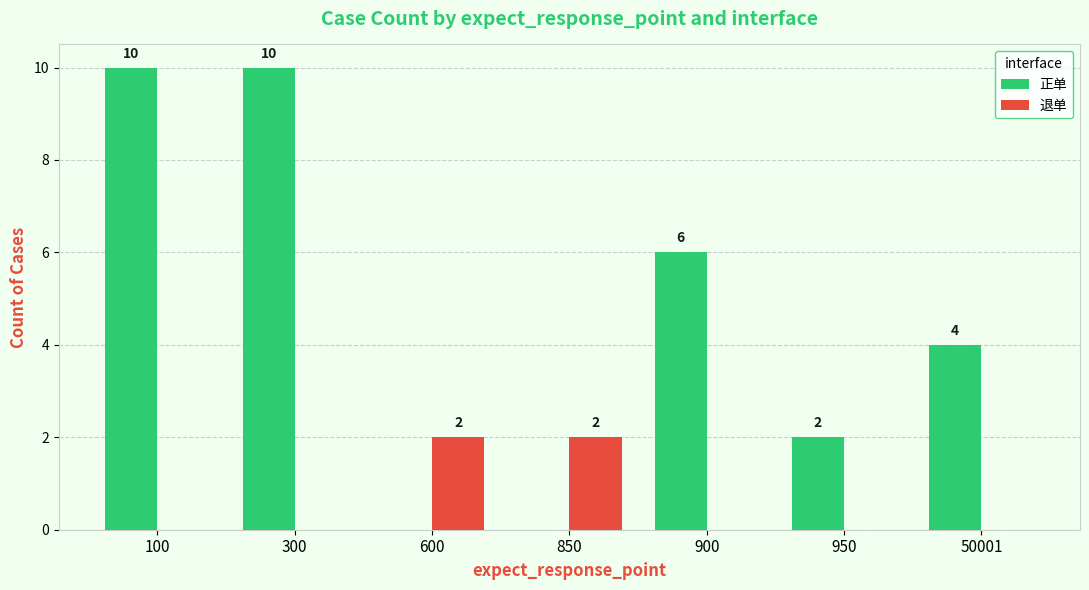

What is the spread (max minus min) of values at 950?

2